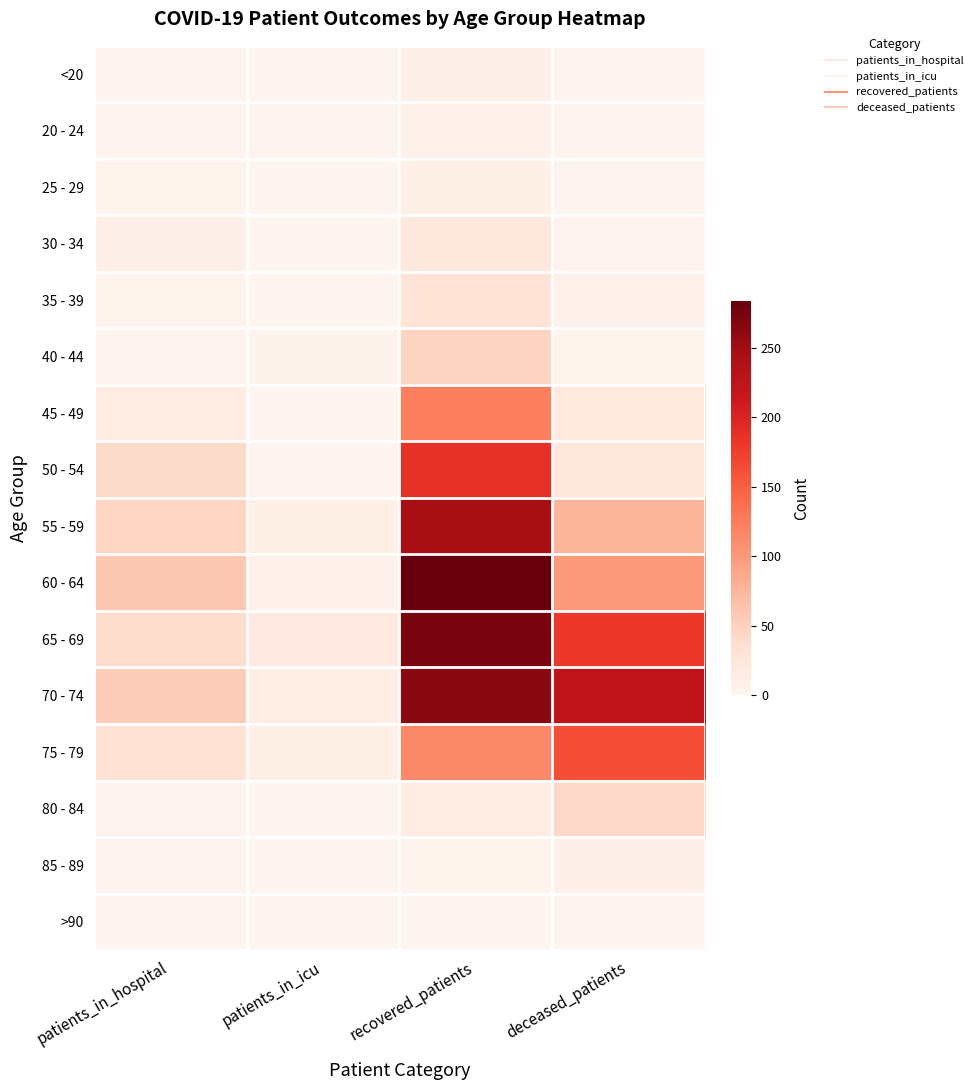

What is the spread (max minus min) of values at patients_in_hospital?

58